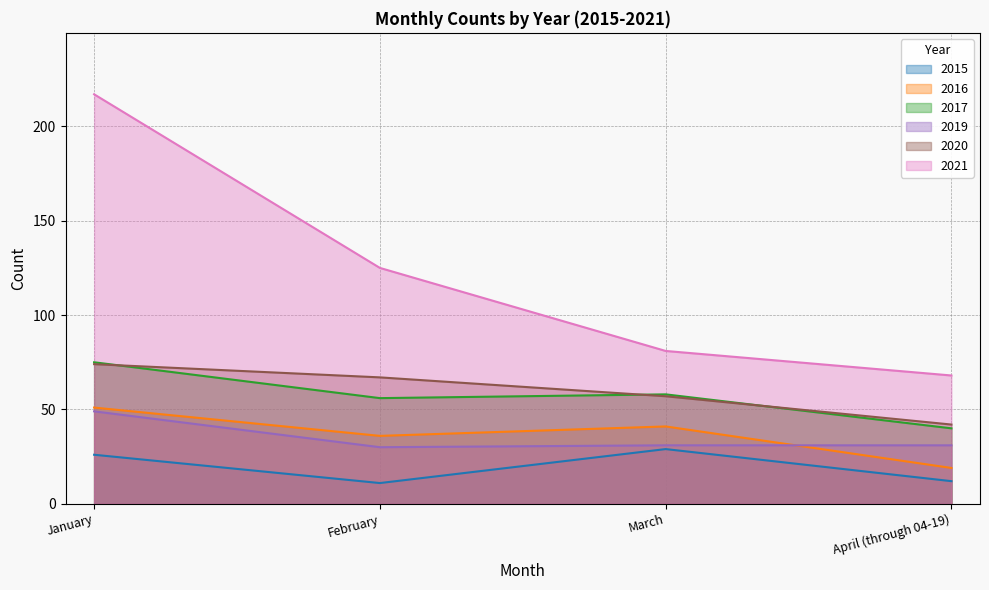

The 2015 series shows 38 at January. True or false?

False